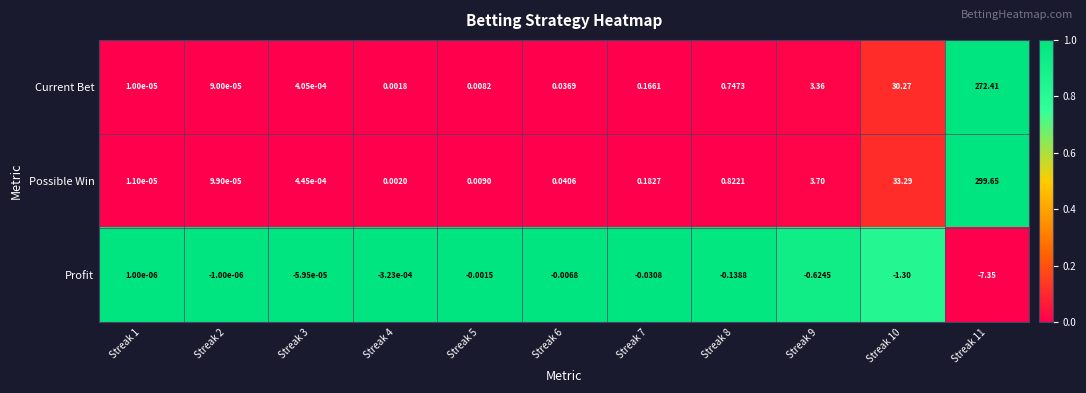

At Streak 4, list the series in order from largest to smallest.

Possible Win, Current Bet, Profit